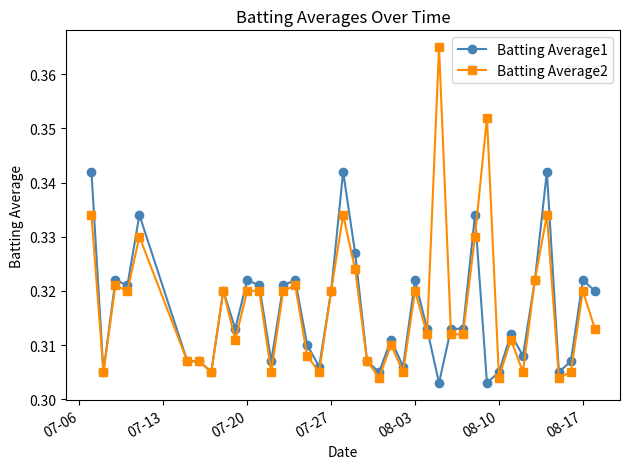

What are all the series names shown in the legend?

Batting Average1, Batting Average2